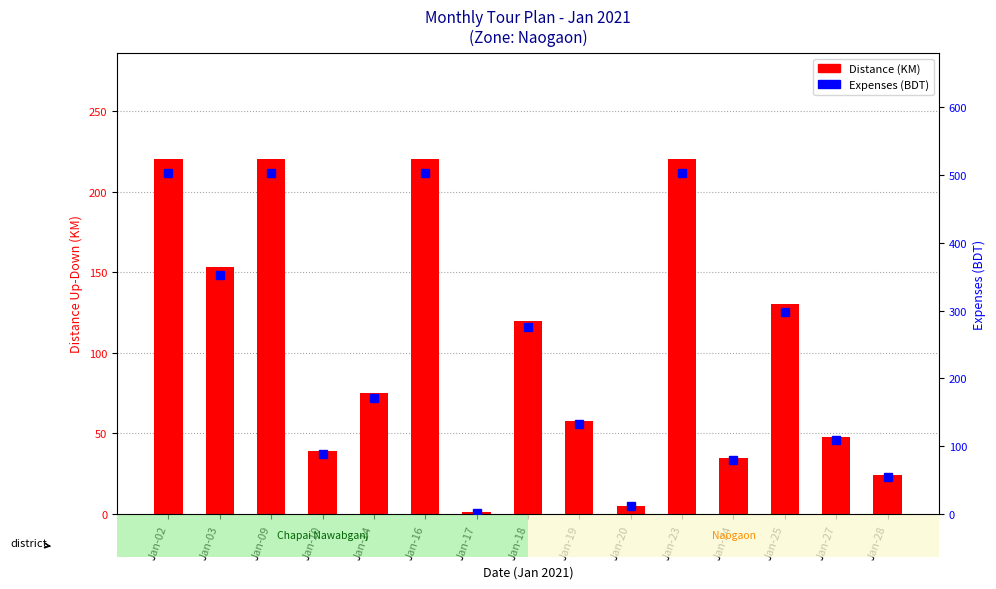

What is the value of the Distance (KM) bar at the 13th from the left?

130.0